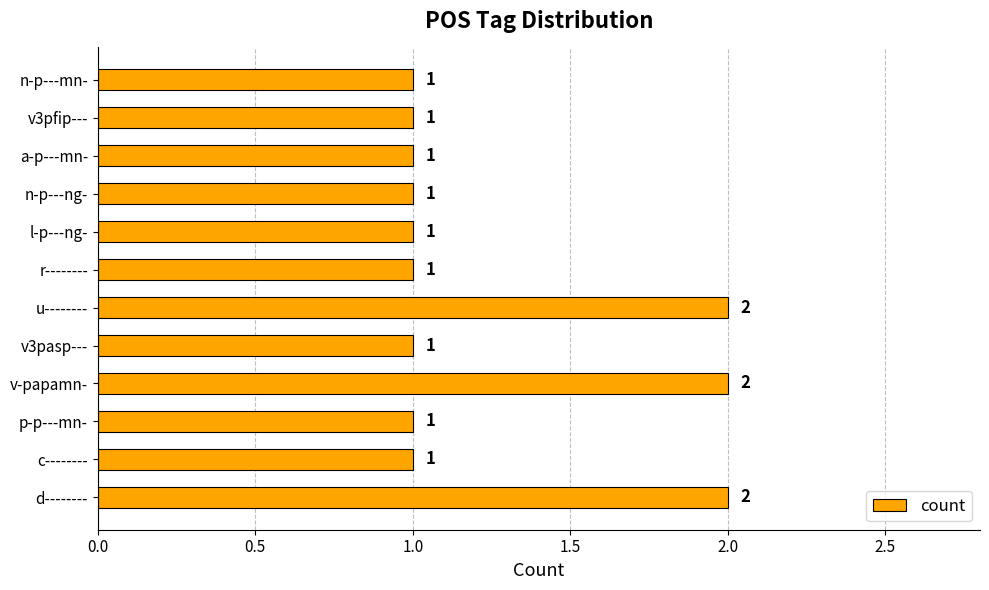

What is the maximum value shown in the chart?

2